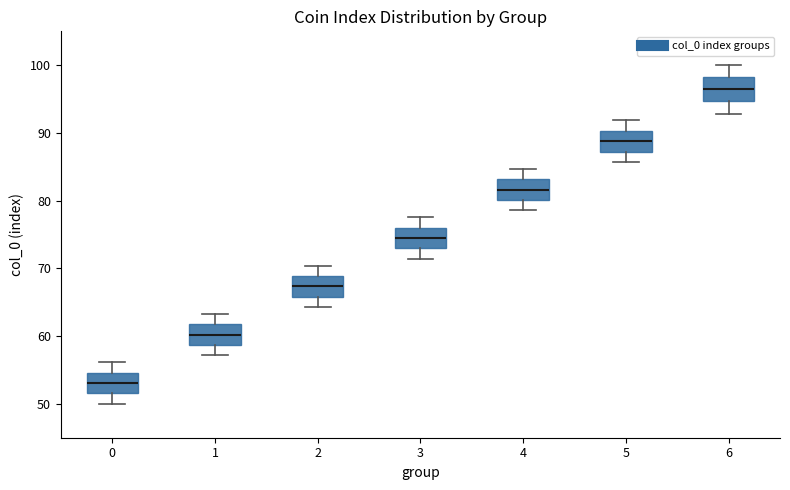

Which box has the lowest median line?

0